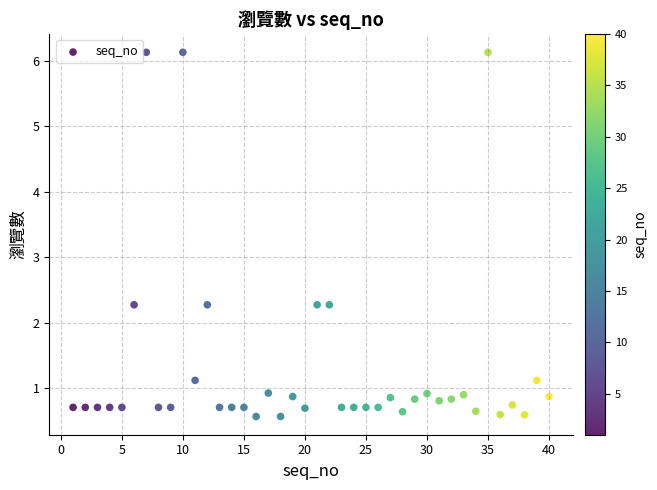

What is the range of X values (max minus min)?

39.0